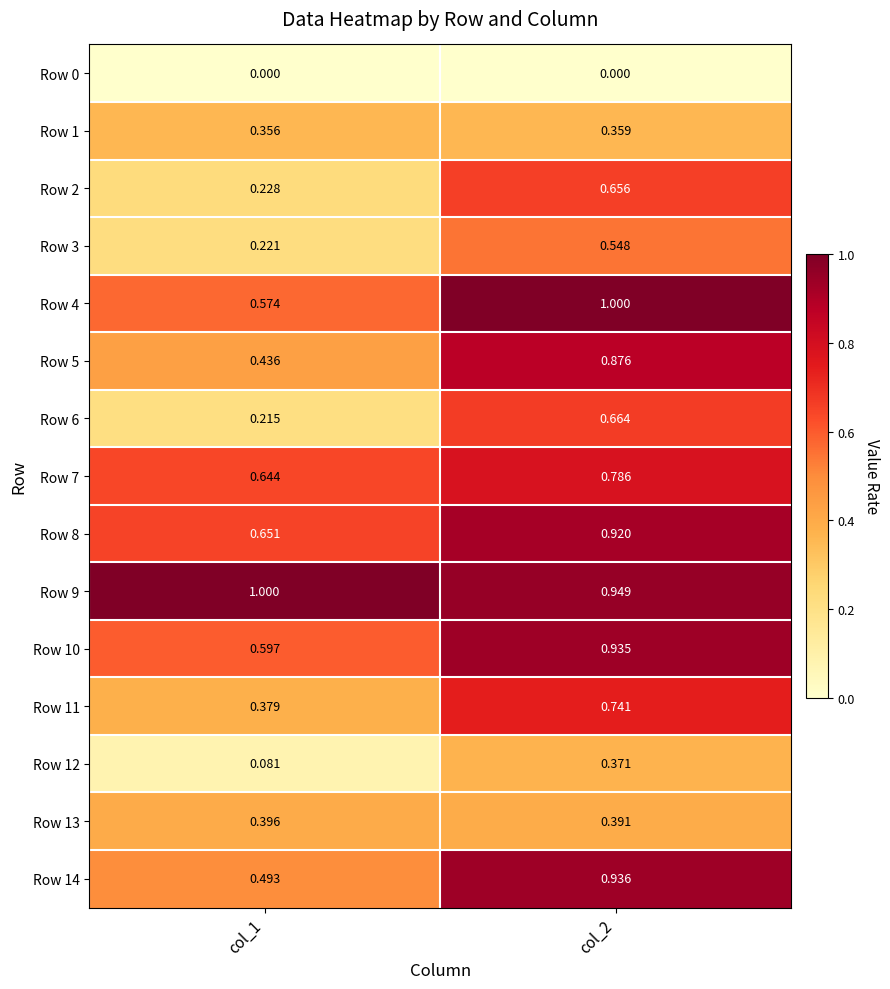

What is the maximum value shown in the chart?

1.0